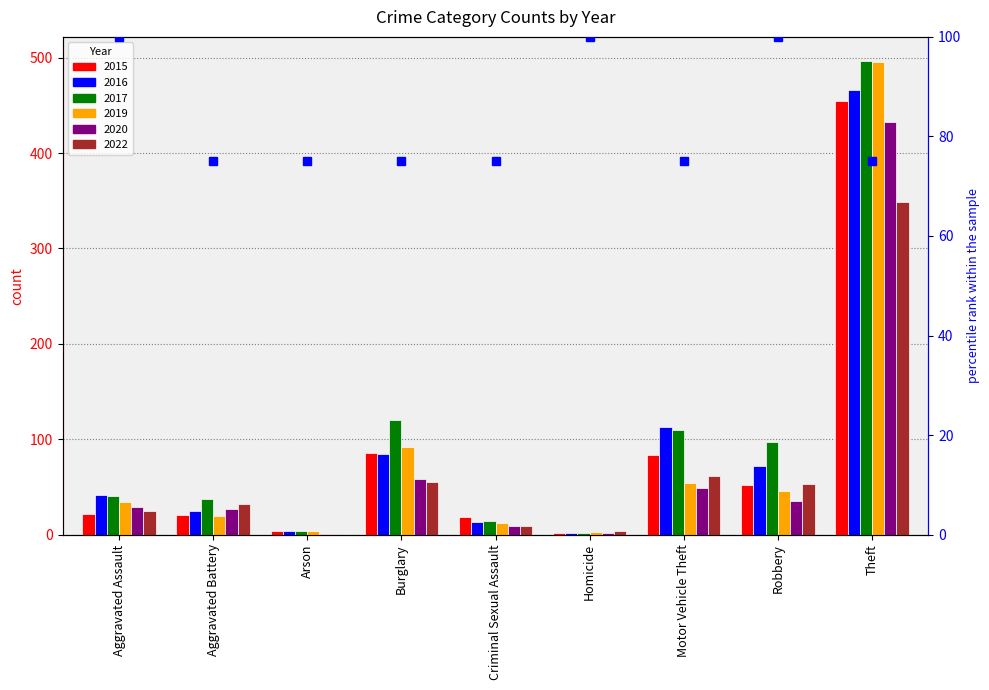

Which category has the highest value in the 2019 series?

Theft